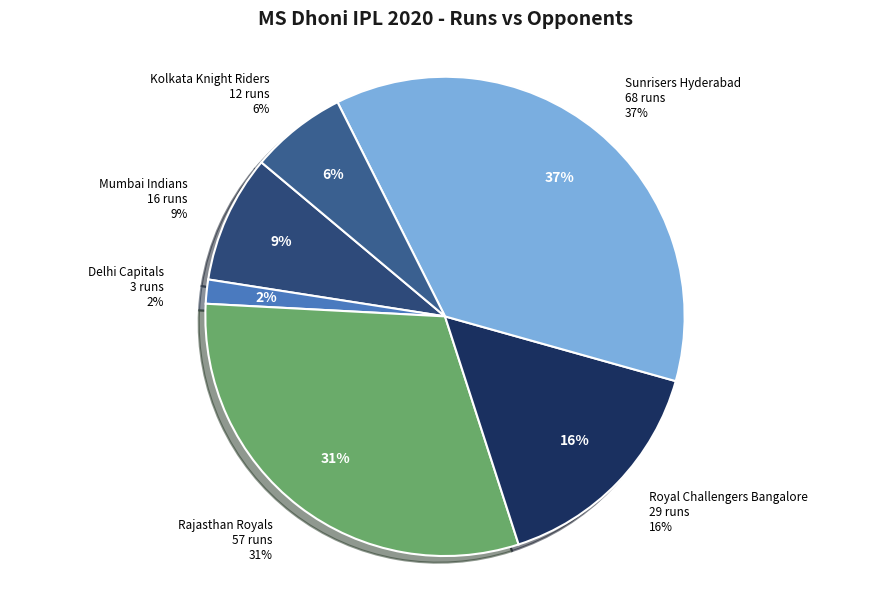

How many slices are in this pie chart?

6